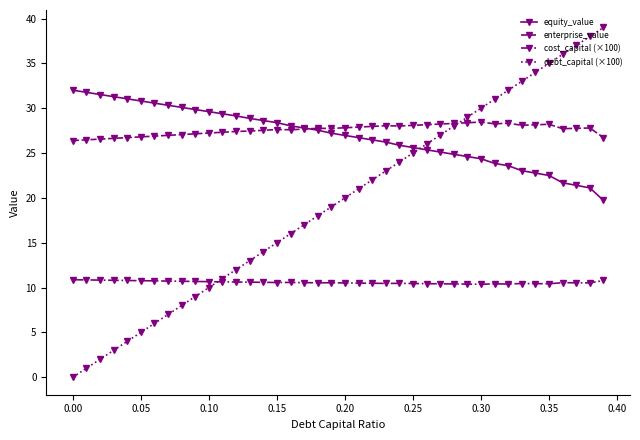

What is the minimum value for cost_capital (×100)?

10.4